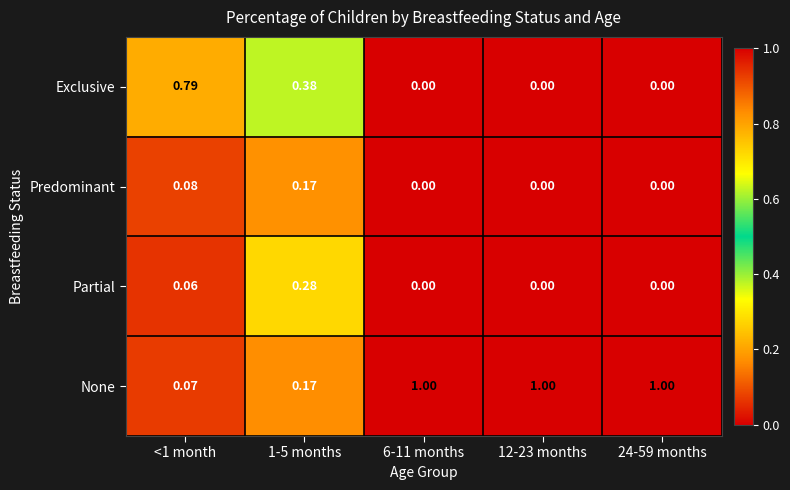

Which series has the widest spread of values?

None